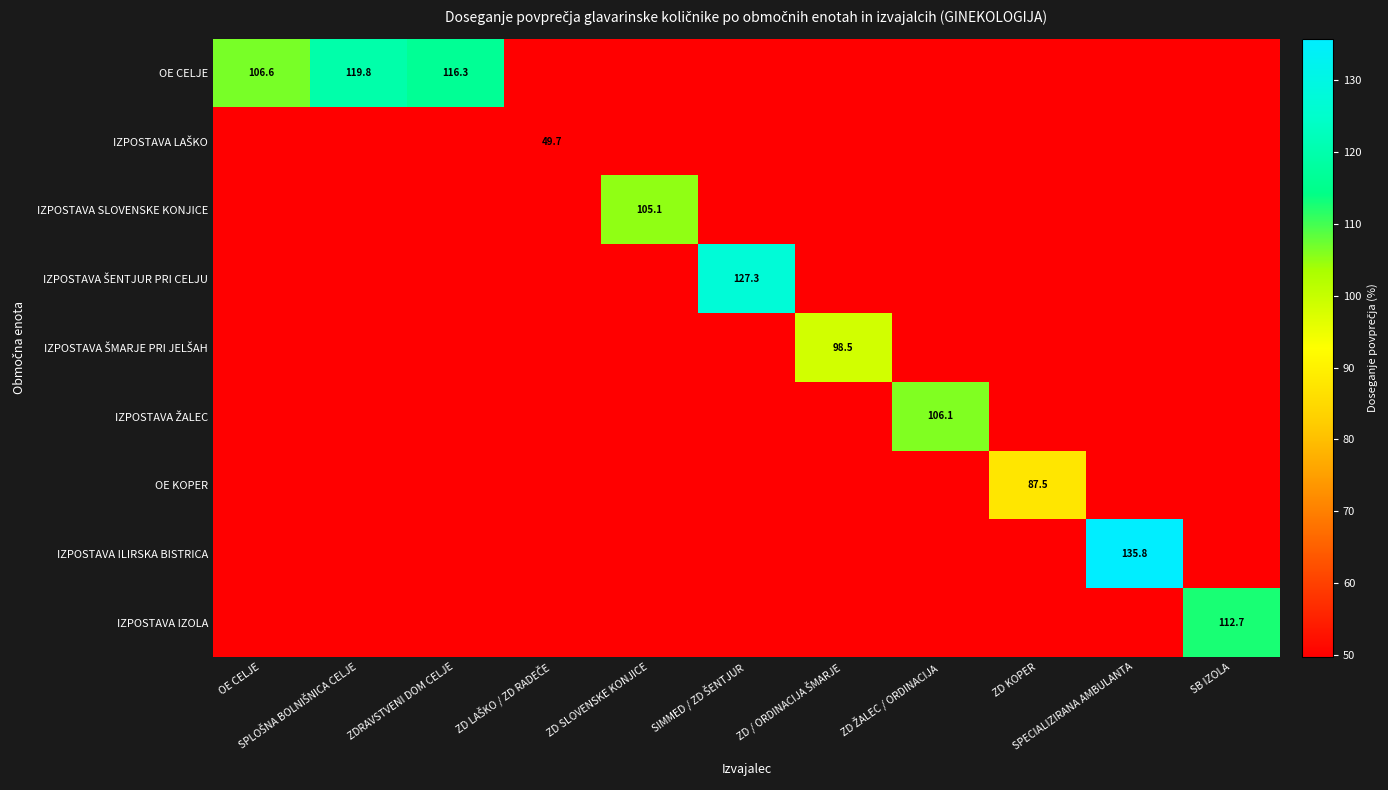

How many values in IZPOSTAVA ŠMARJE PRI JELŠAH are above zero?

1